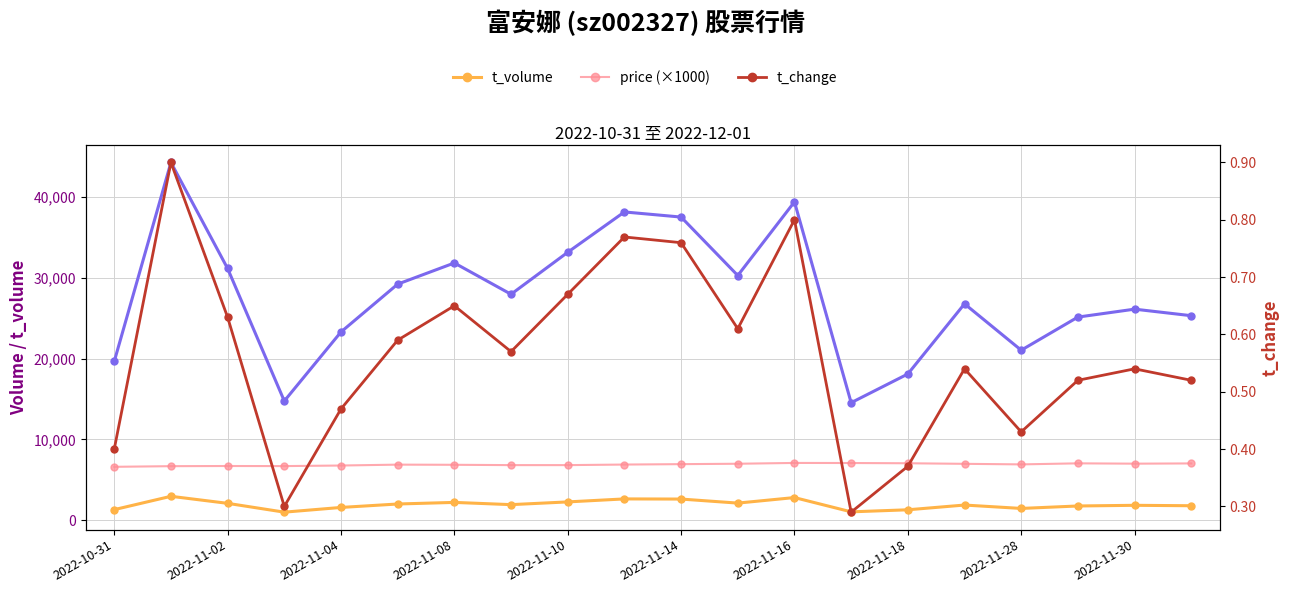

What are all the series names shown in the legend?

volume, t_volume, price (×1000), t_change